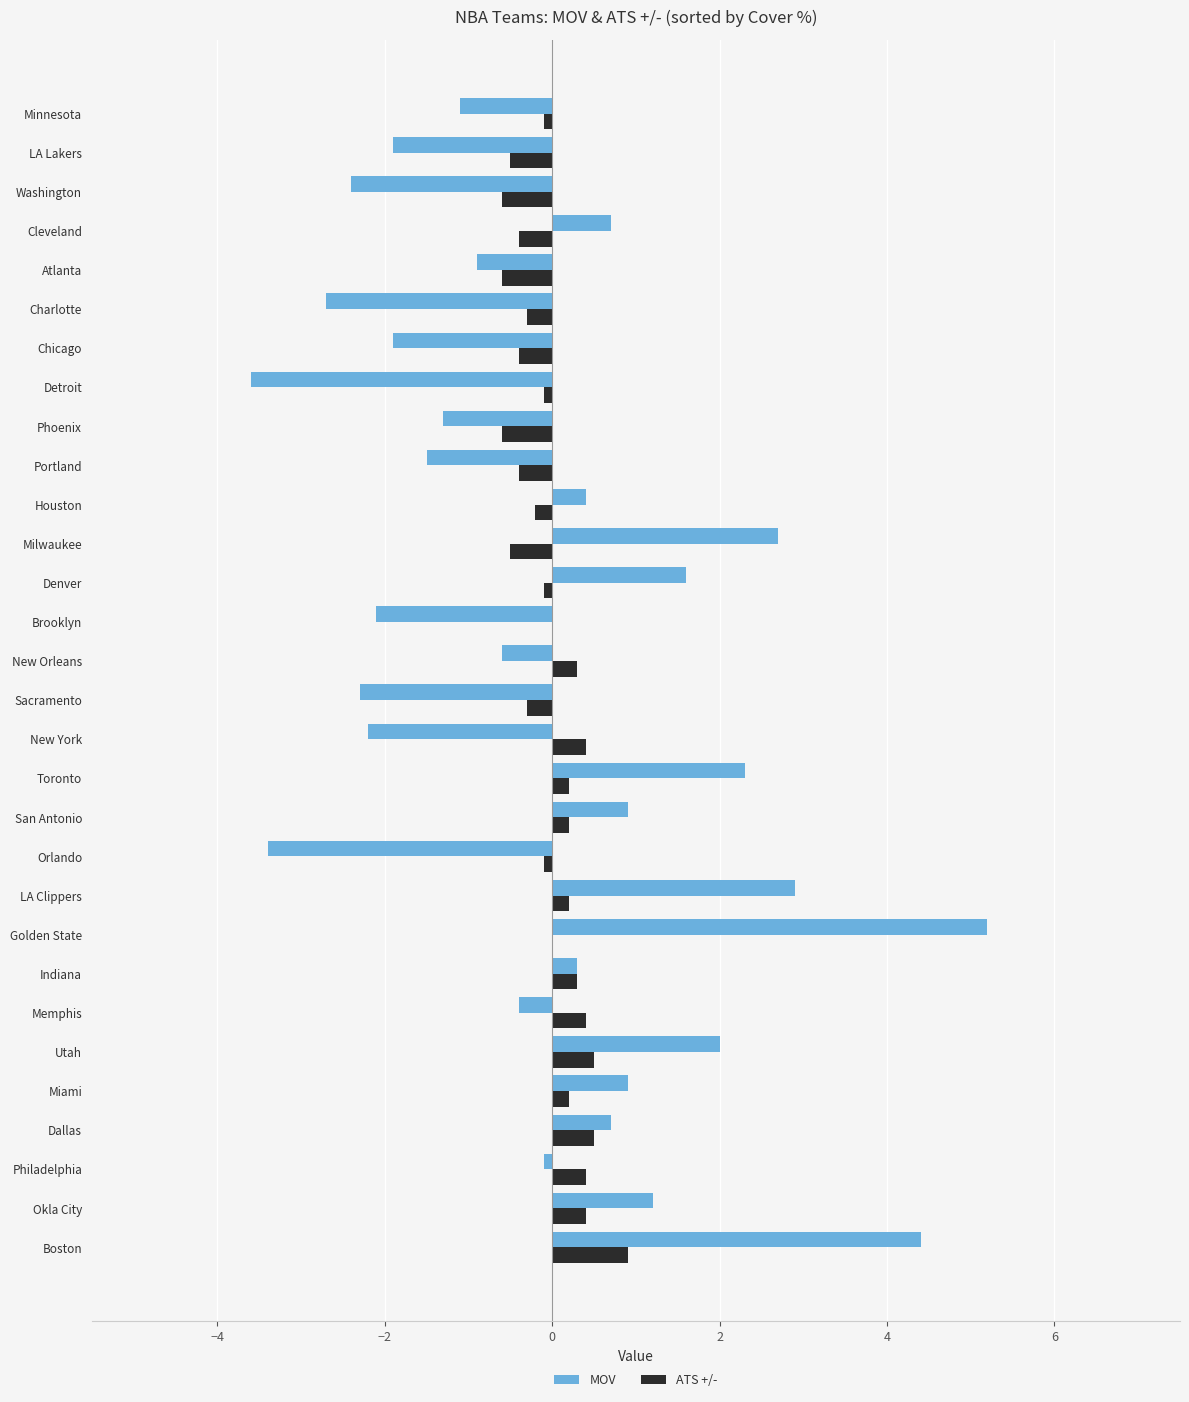

What are all the series names shown in the legend?

MOV, ATS +/-